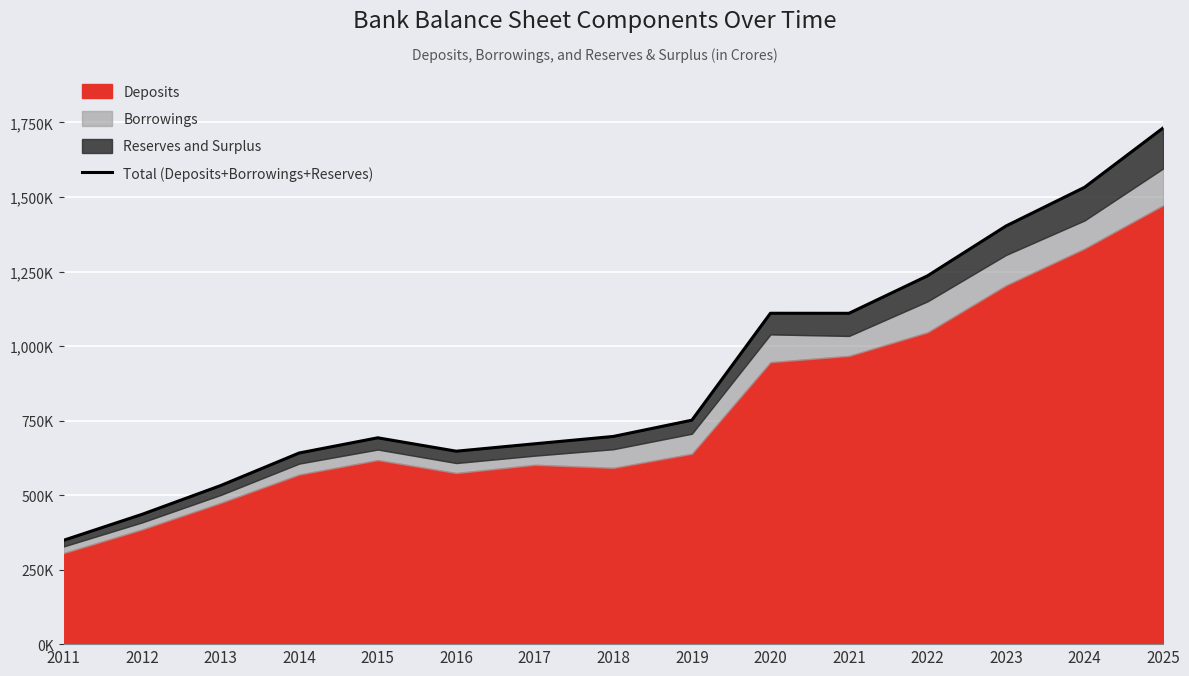

What value does the data have at 2021?

1109855.1